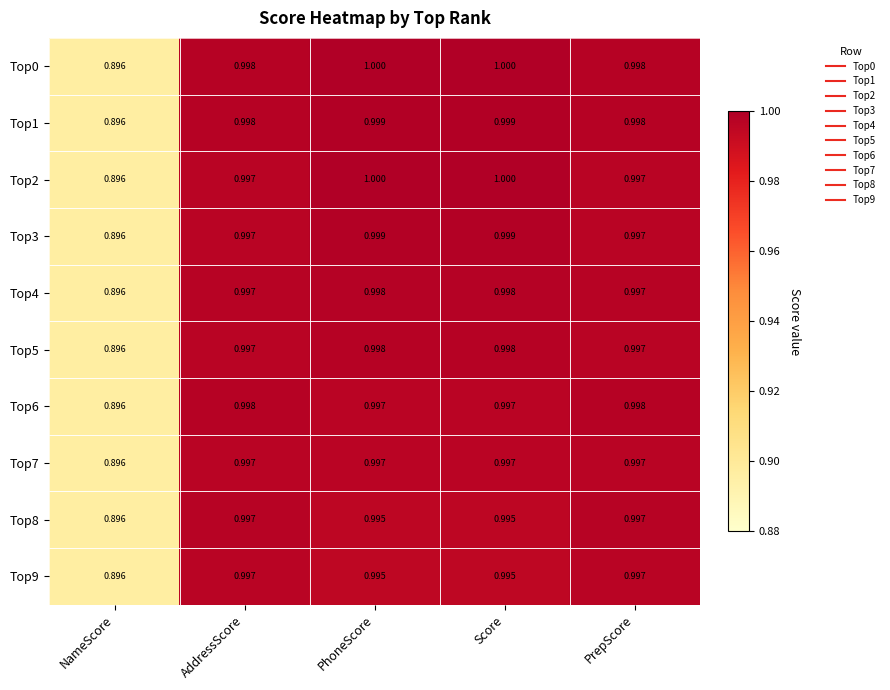

Is the value of Top2 at PhoneScore greater than the value of Top8 at PhoneScore?

Yes